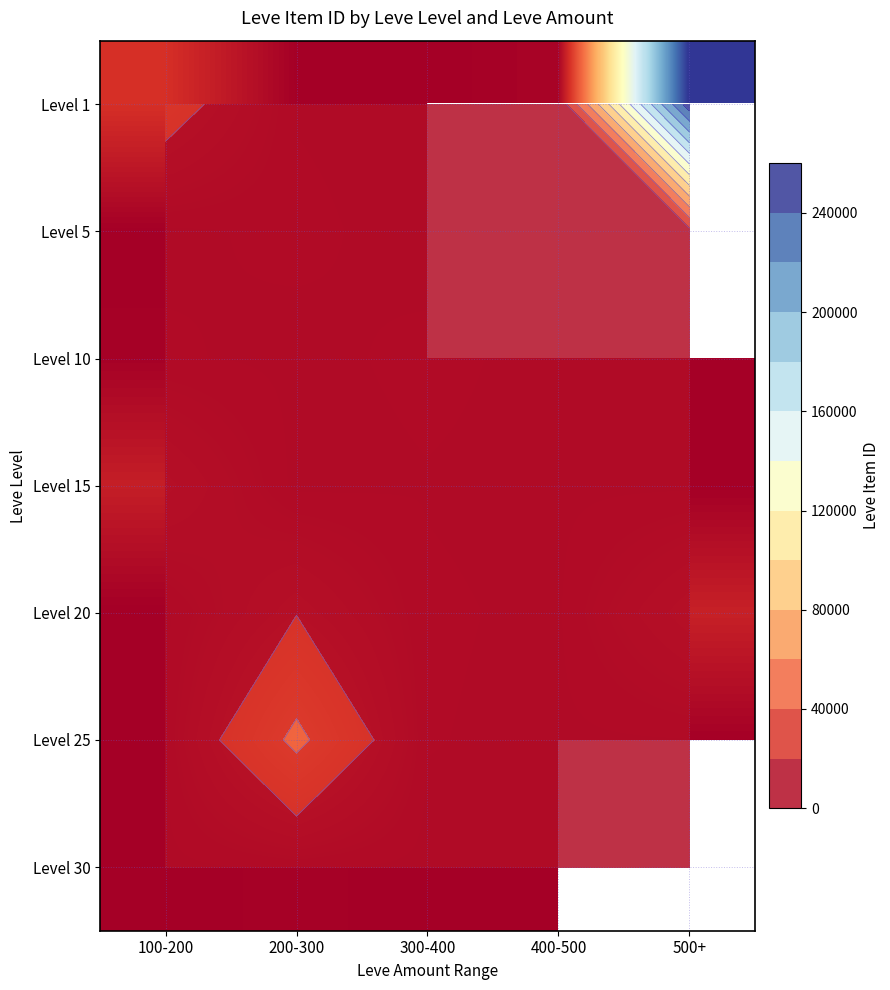

Is it true that Level 15 equals 2236.0 at 200-300?

True